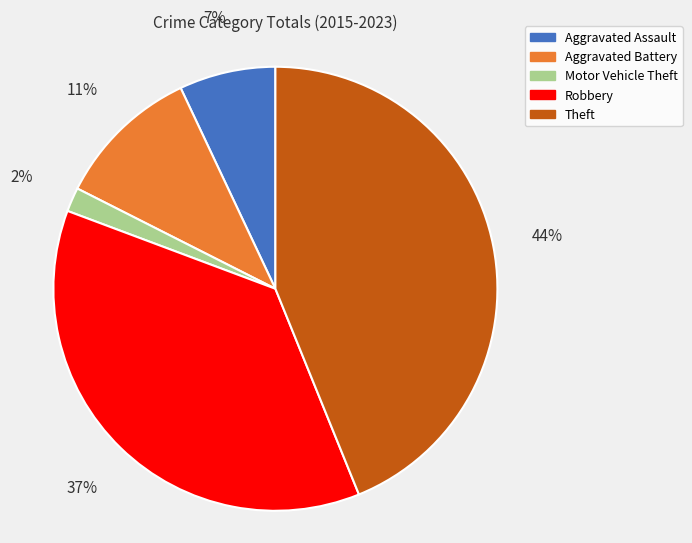

Is it true that Aggravated Assault is 1% of the pie?

False